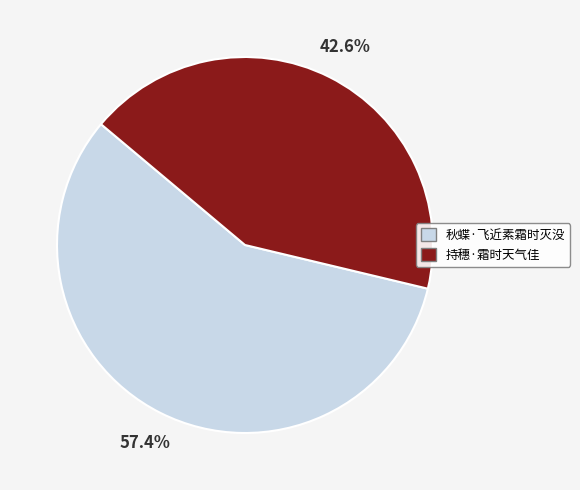

To the nearest percent, what is the average slice percentage?

50%